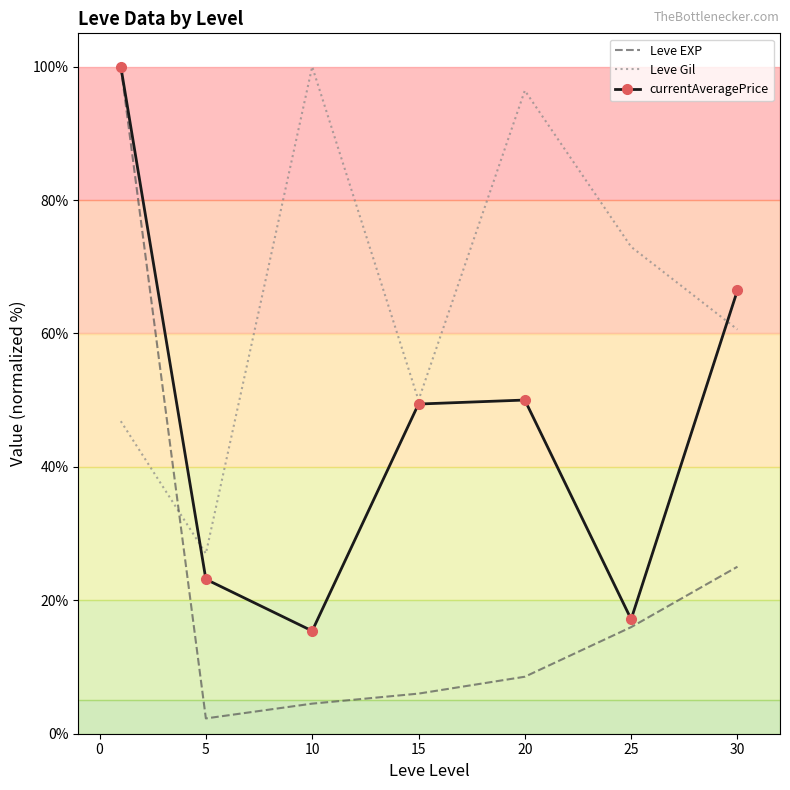

How many intersections are there between Leve EXP and Leve Gil?

1